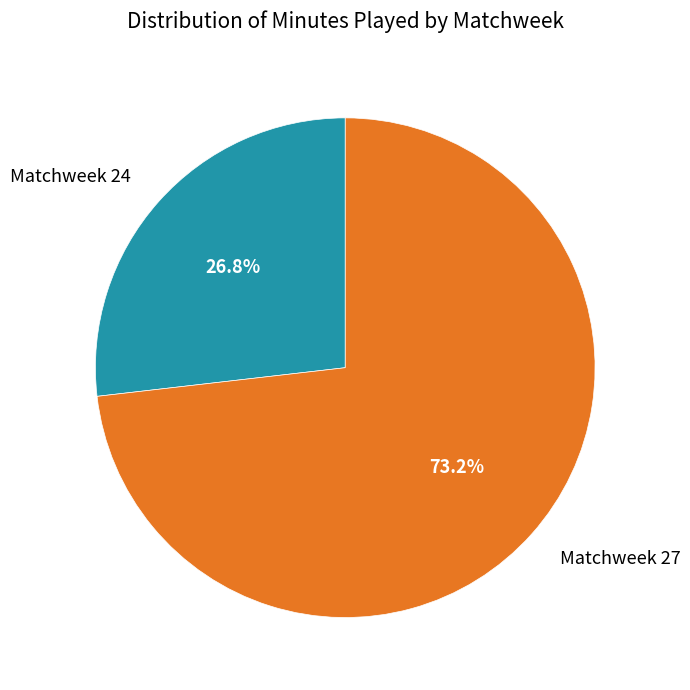

What is the ratio of the value at Matchweek 27 to the value at Matchweek 24?

2.7